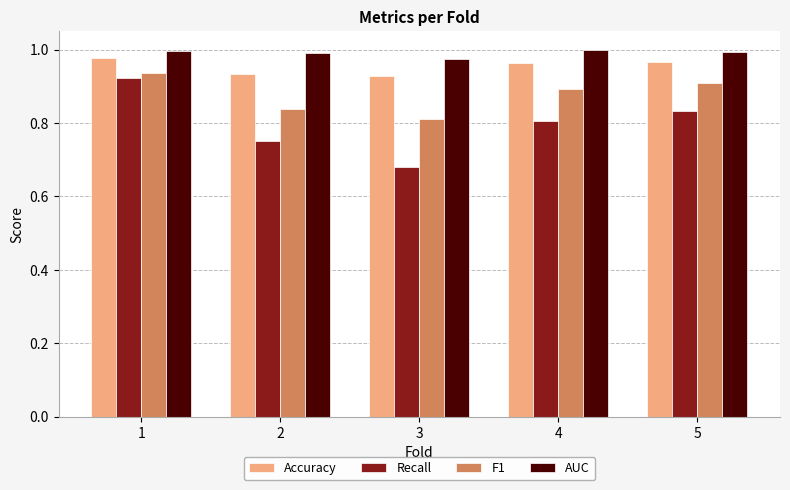

What are all the series names shown in the legend?

Accuracy, Recall, F1, AUC